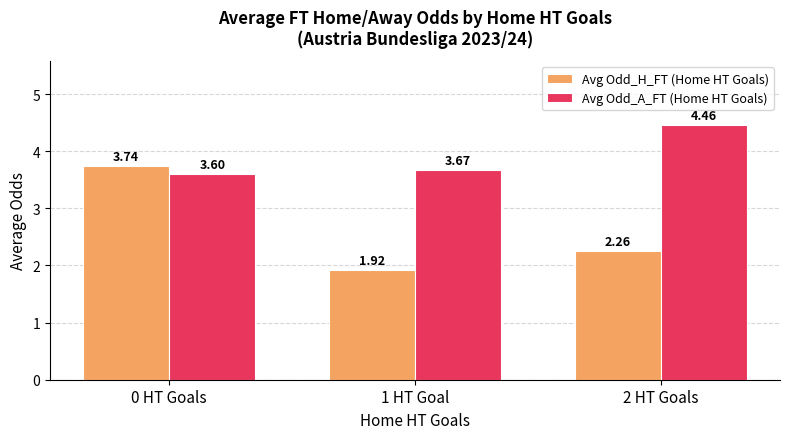

At how many categories does at least one series exceed 4?

1